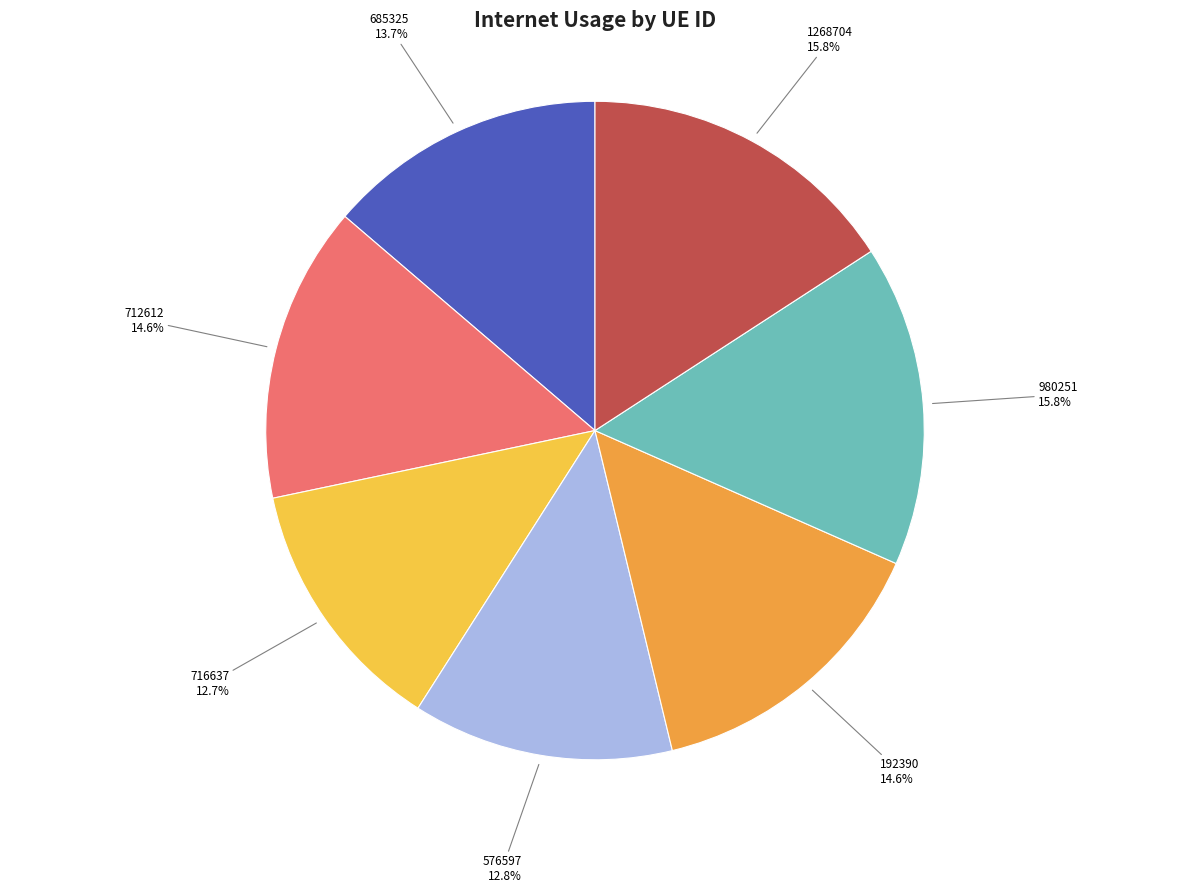

To the nearest percent, what is the difference between the 712612 and 980251 slice percentages?

1%